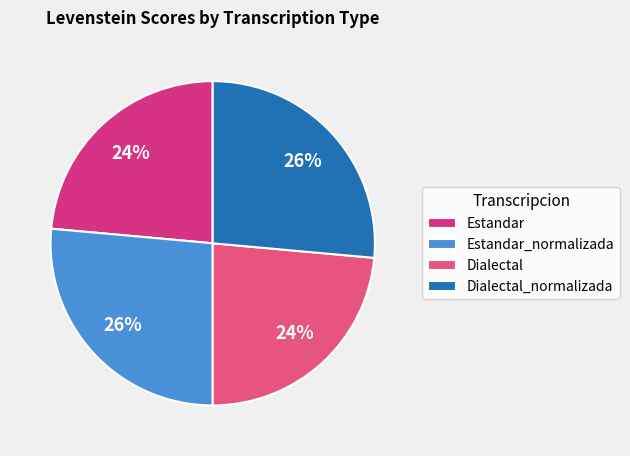

Approximately how many times larger is the value at Estandar compared to Dialectal_normalizada?

0.9